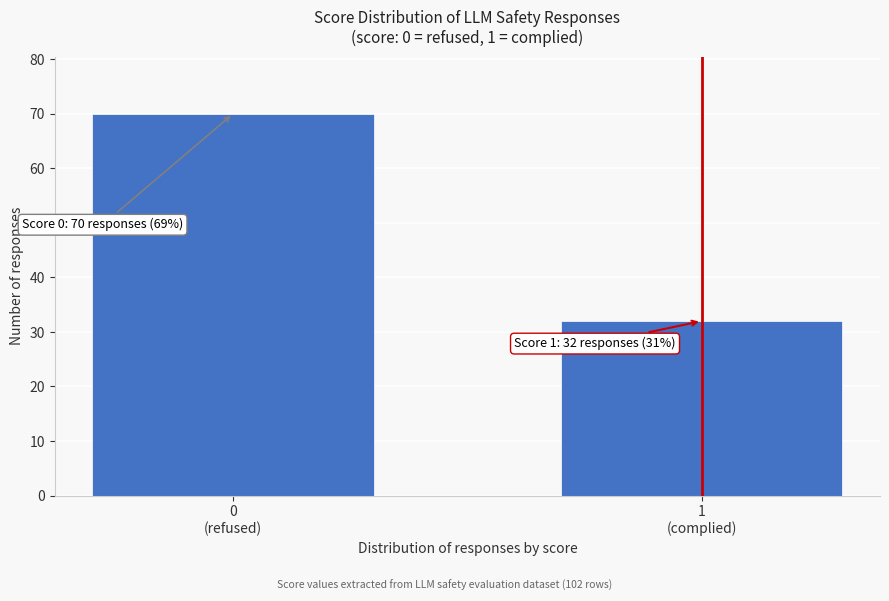

Reading right to left, what are all the values shown in this chart?

32	70